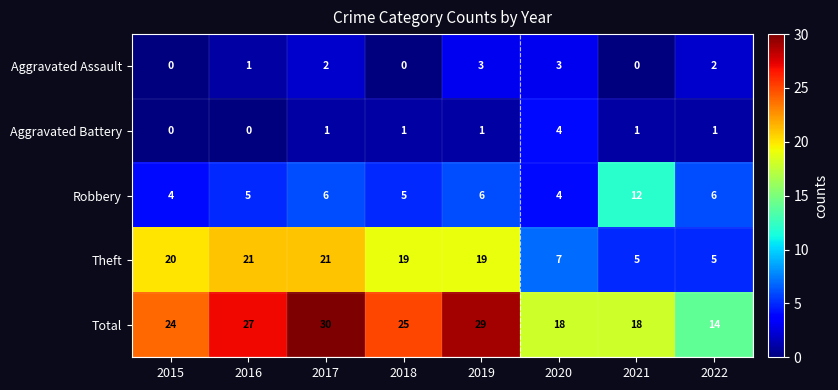

How many data points in Aggravated Battery are less than 1?

2